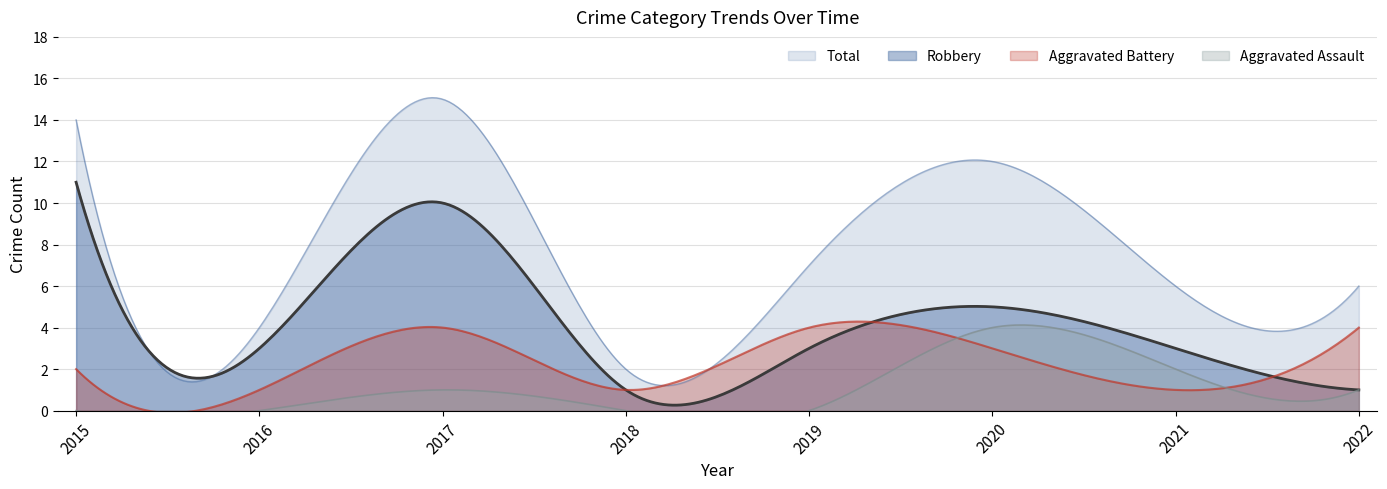

Reading left to right, transcribe all the data shown in this chart.

Aggravated Assault: 2015=0	2016=0	2017=1	2018=0	2019=0	2020=4	2021=2	2022=1
Aggravated Battery: 2015=2	2016=1	2017=4	2018=1	2019=4	2020=3	2021=1	2022=4
Robbery: 2015=11	2016=3	2017=10	2018=1	2019=3	2020=5	2021=3	2022=1
Total: 2015=14	2016=4	2017=15	2018=2	2019=7	2020=12	2021=6	2022=6